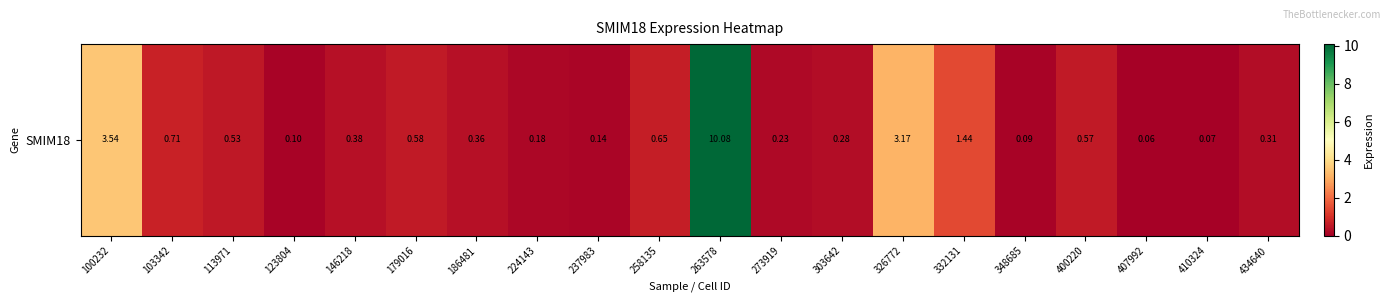

List the labels in order of value, smallest first.

407992, 410324, 348685, 123804, 237983, 224143, 273919, 303642, 434640, 186481, 146218, 113971, 400220, 179016, 258135, 103342, 332131, 326772, 100232, 263578